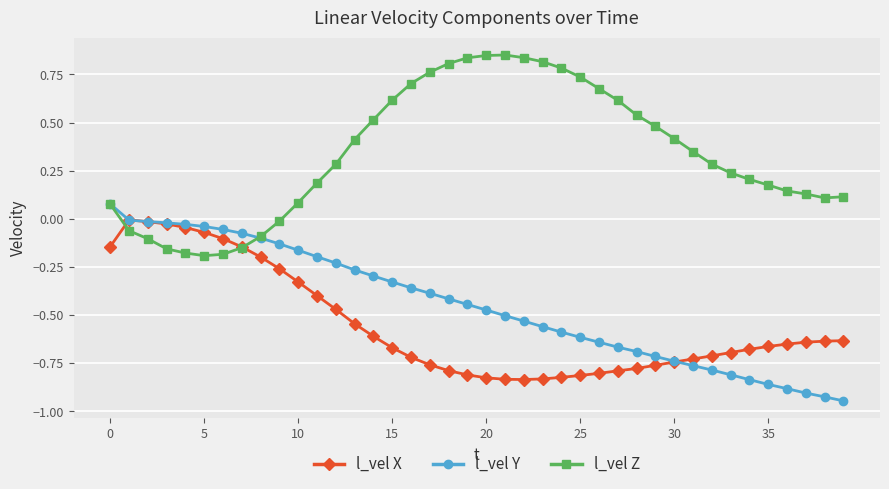

In l_vel X, how many points are lower than both neighbors (excluding endpoints)?

1